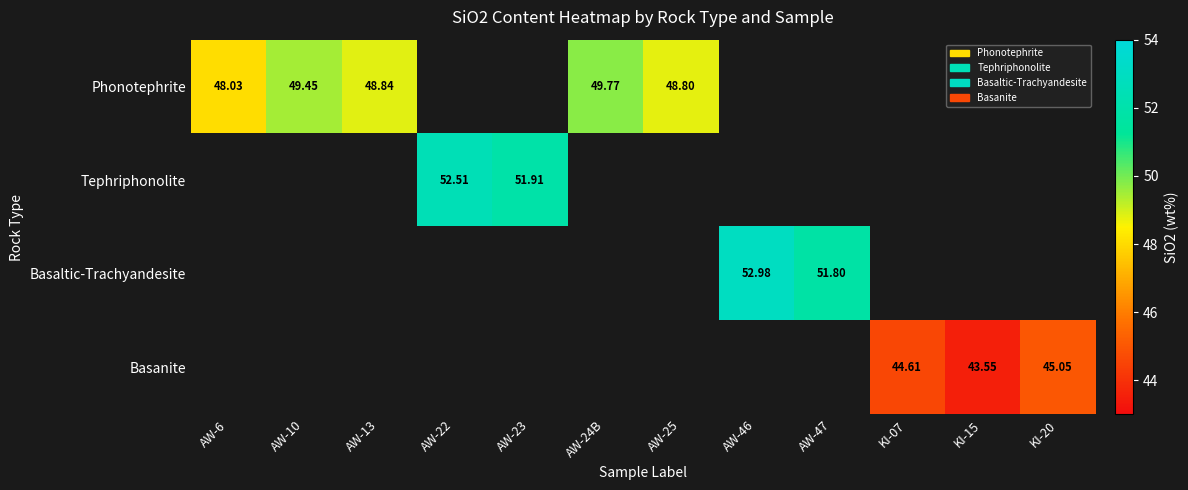

At how many categories does at least one series exceed 50?

4